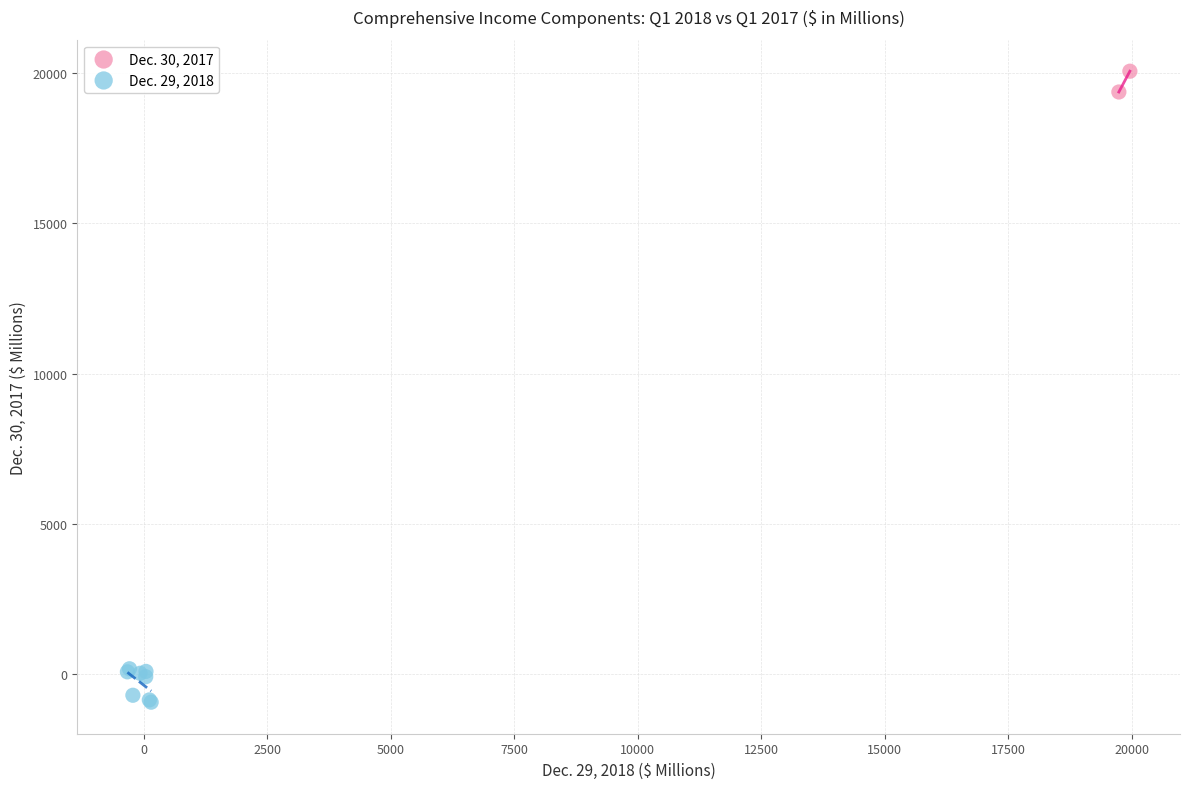

What are all the series names shown in the legend?

Dec. 30, 2017, Dec. 29, 2018